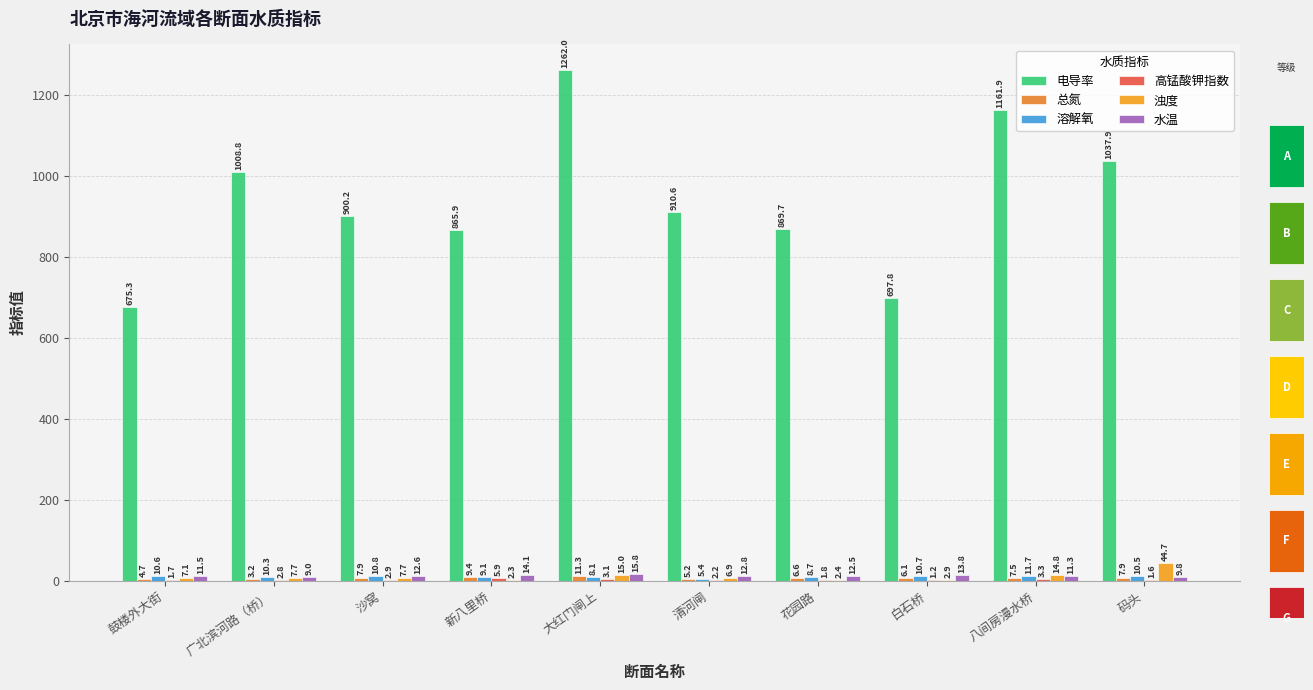

Where is 高锰酸钾指数 nearest to the value 3?

沙窝